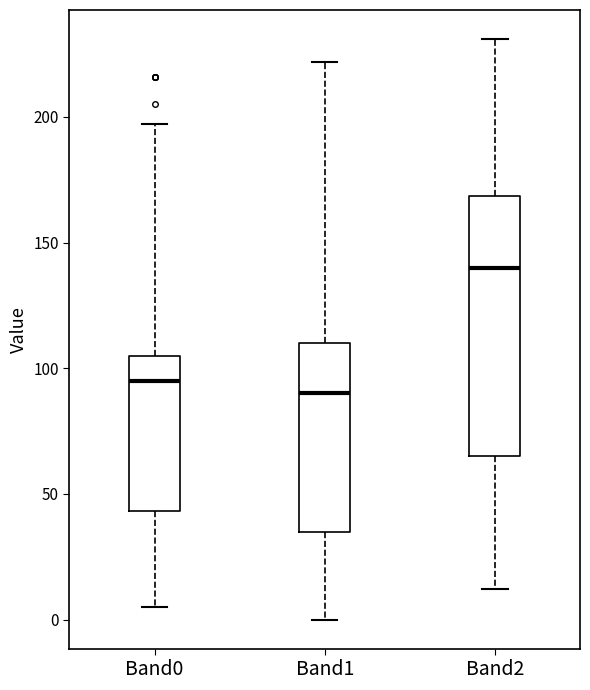

Which box has the lowest median line?

Band1